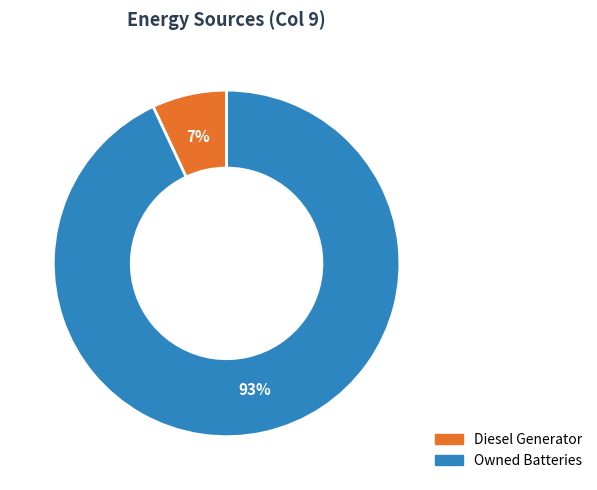

How many segments does this pie chart have?

2